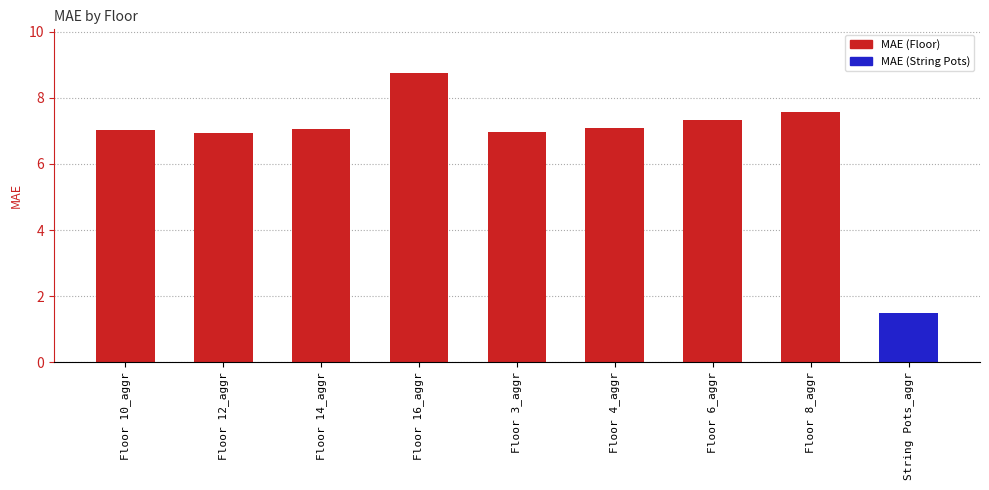

The chart shows a value of 7.0 at Floor 3_aggr. True or false?

True